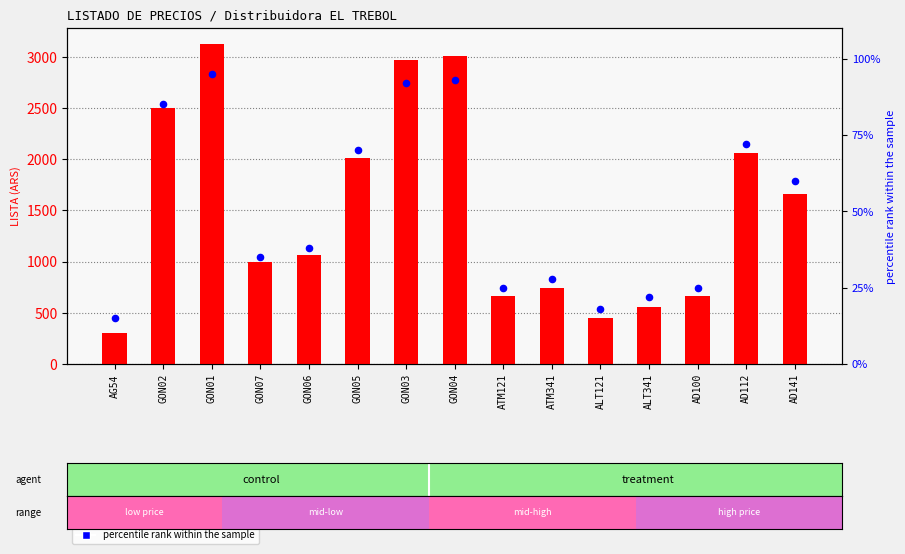

What is the total value across all series at ALT341?

577.2